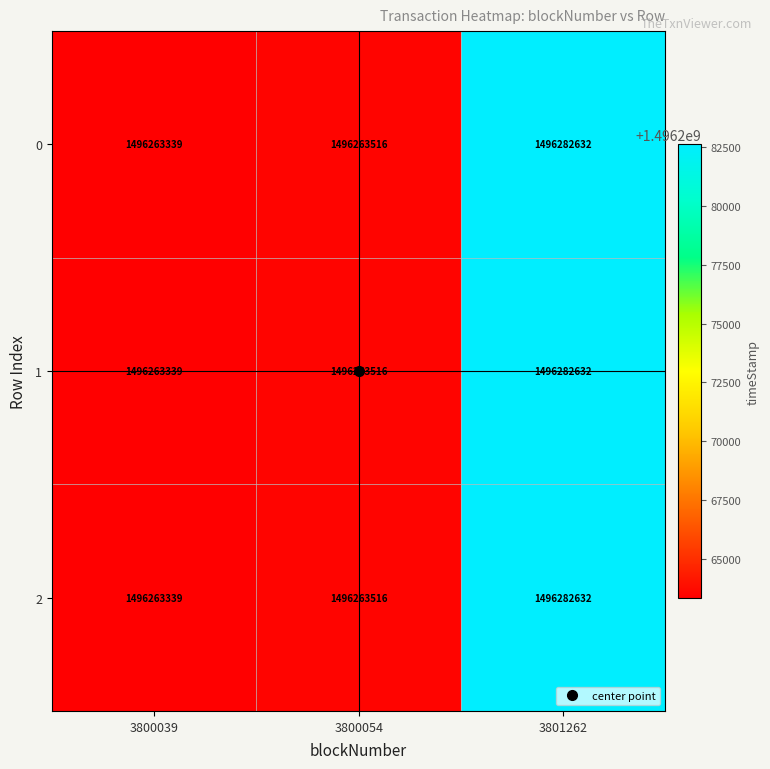

Which category has the lowest value in the 1 series?

3800039